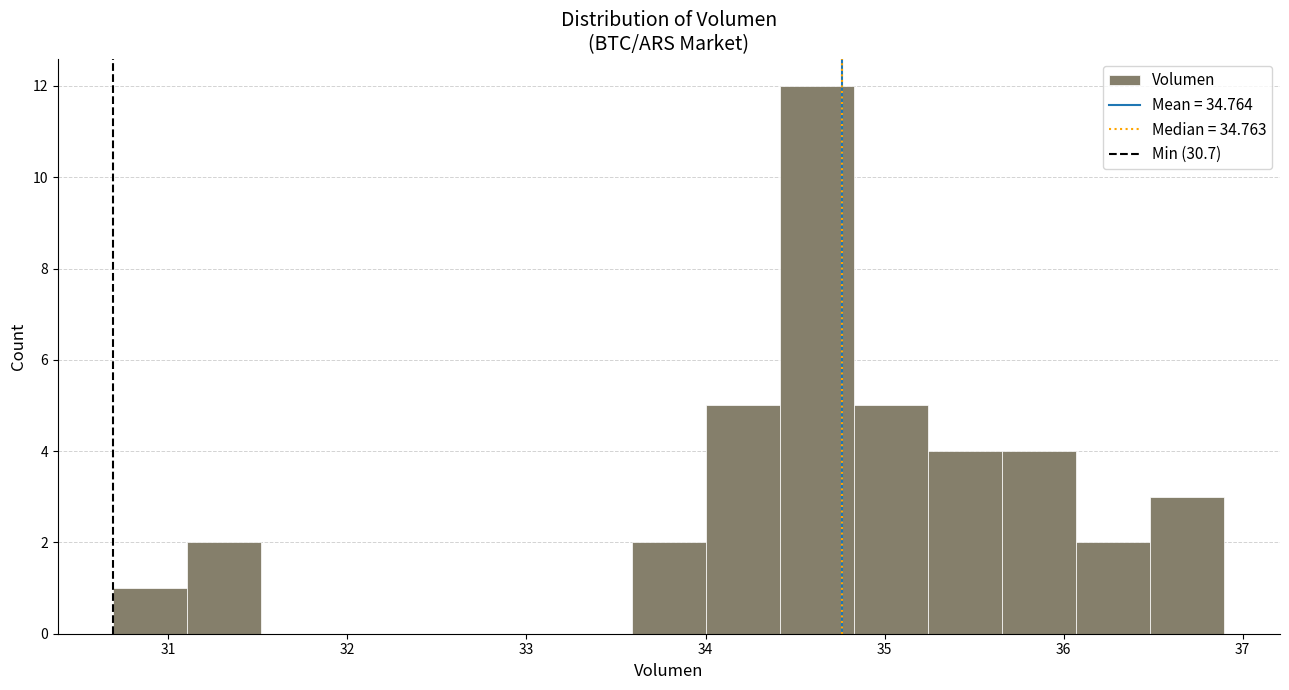

Reading left to right, list every bar in this chart as the range it spans on the x-axis followed by its height. Neither the bar edges nor the heights are printed on the chart, so give them approximately, as read against the axes.

30.7 to 31.1: 1
31.1 to 31.5: 2
31.5 to 31.9: 0
31.9 to 32.3: 0
32.3 to 32.8: 0
32.8 to 33.2: 0
33.2 to 33.6: 0
33.6 to 34.0: 2
34.0 to 34.4: 5
34.4 to 34.8: 12
34.8 to 35.2: 5
35.2 to 35.7: 4
35.7 to 36.1: 4
36.1 to 36.5: 2
36.5 to 36.9: 3